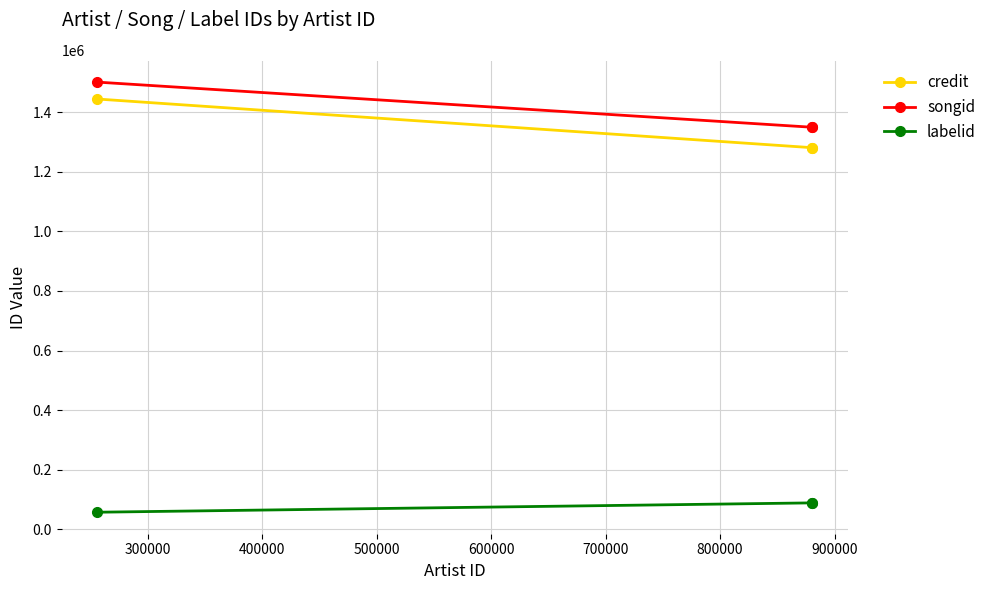

What is the maximum value for credit?

1443854